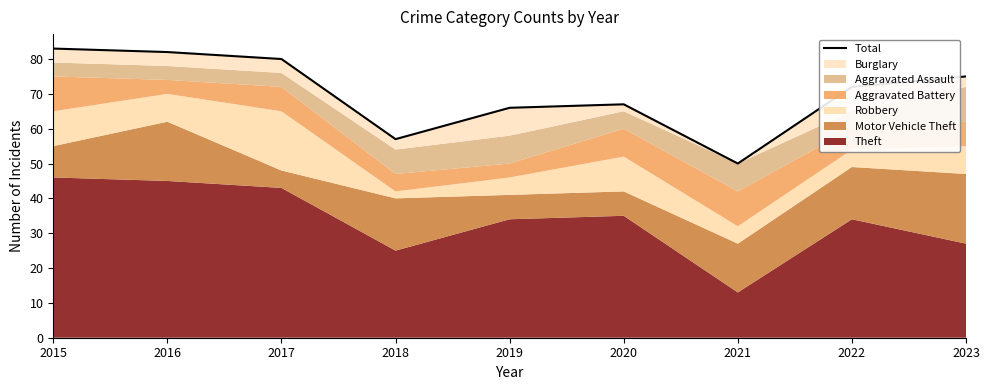

What is the value of the 1st point from the left?

83